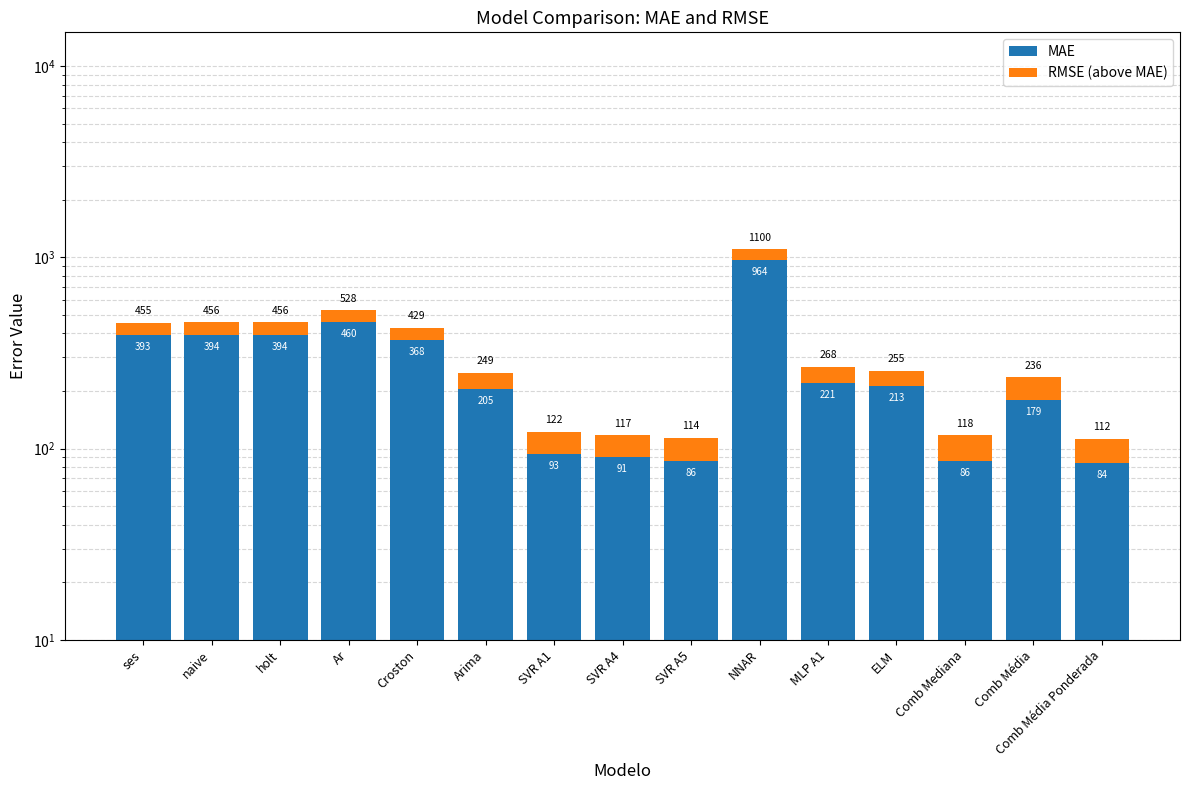

True or false: RMSE (above MAE) has a value of 43.8 at Arima.

True